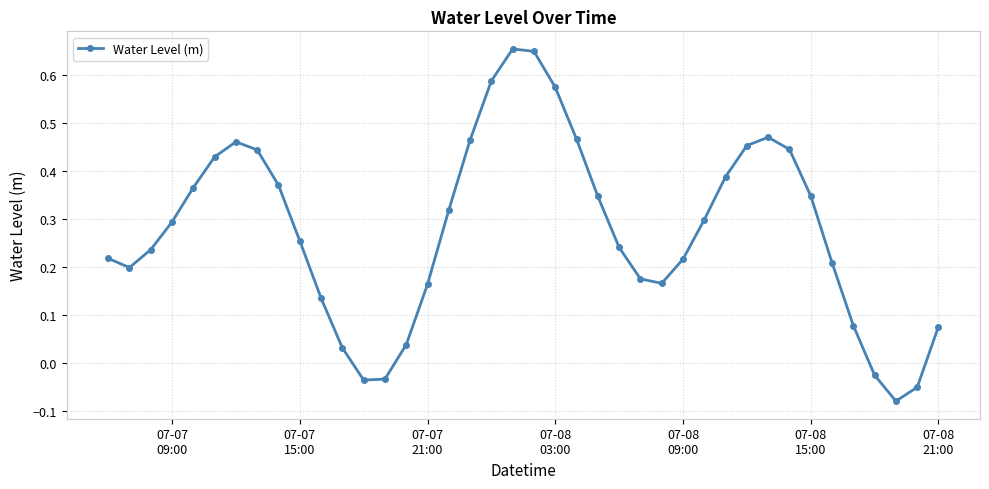

True or false: the data has more than 0 interior local peaks.

True